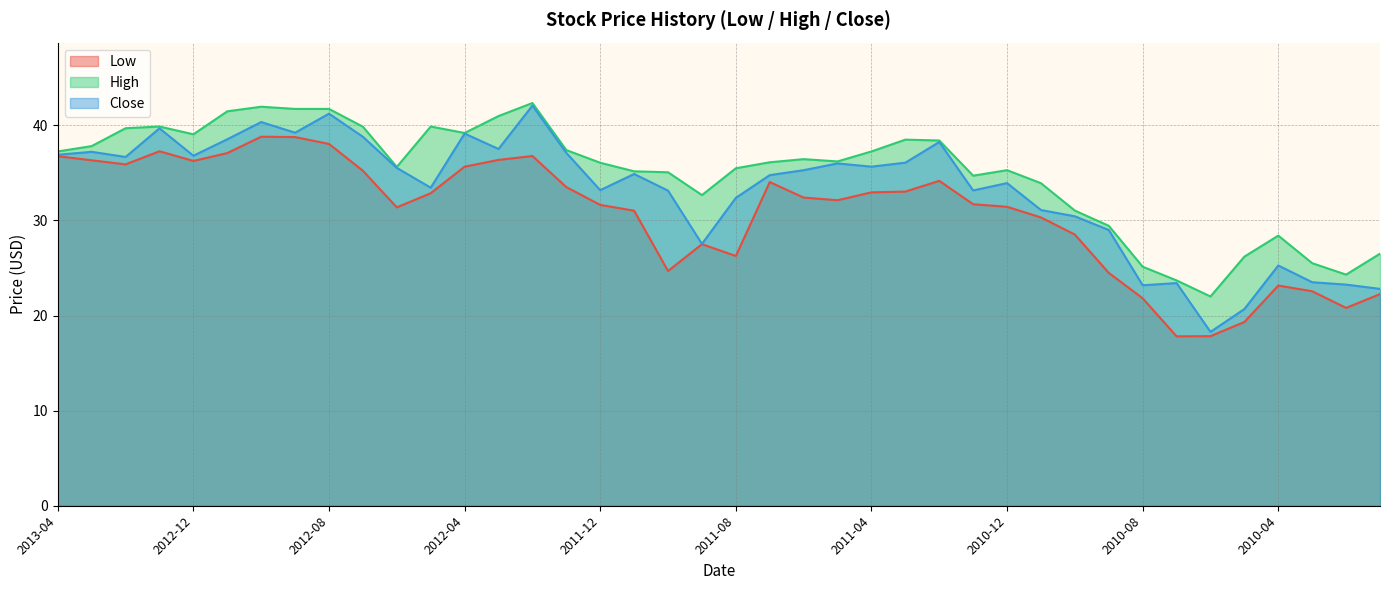

Is it true that Close equals 23.2 at 2010-08?

True